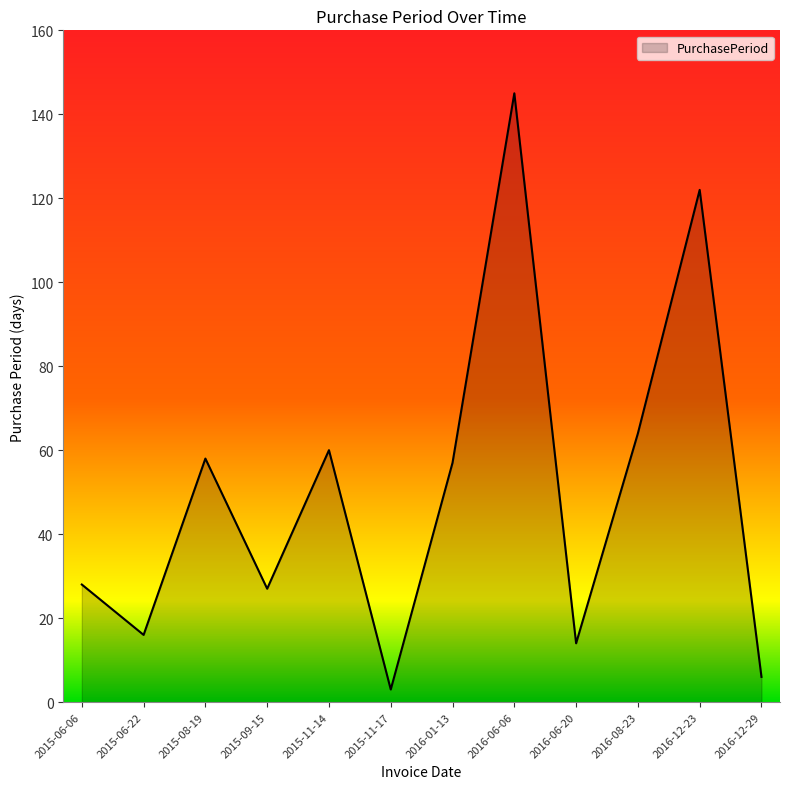

Reading left to right, what are all the values shown in this chart?

2015-06-06=28	2015-06-22=16	2015-08-19=58	2015-09-15=27	2015-11-14=60	2015-11-17=3	2016-01-13=57	2016-06-06=145	2016-06-20=14	2016-08-23=64	2016-12-23=122	2016-12-29=6